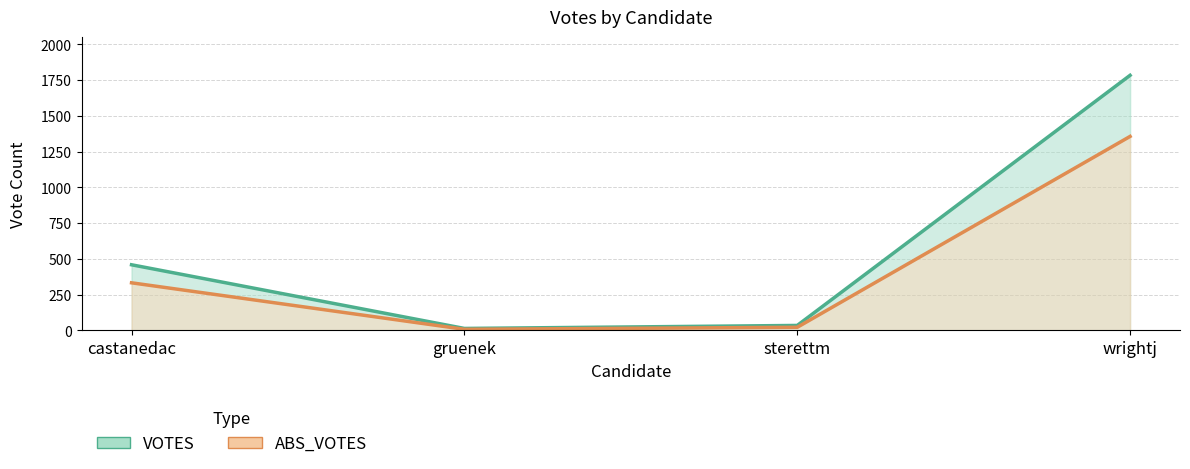

Does the chart have visible grid lines?

Yes